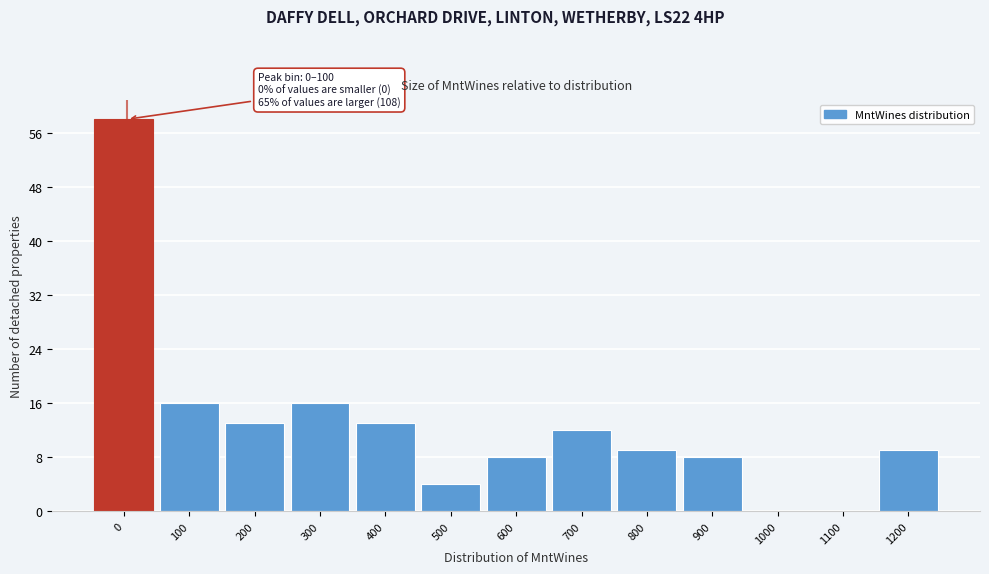

Reading left to right, extract all data points from this chart.

0=58	100=16	200=13	300=16	400=13	500=4	600=8	700=12	800=9	900=8	1000=0	1100=0	1200=9